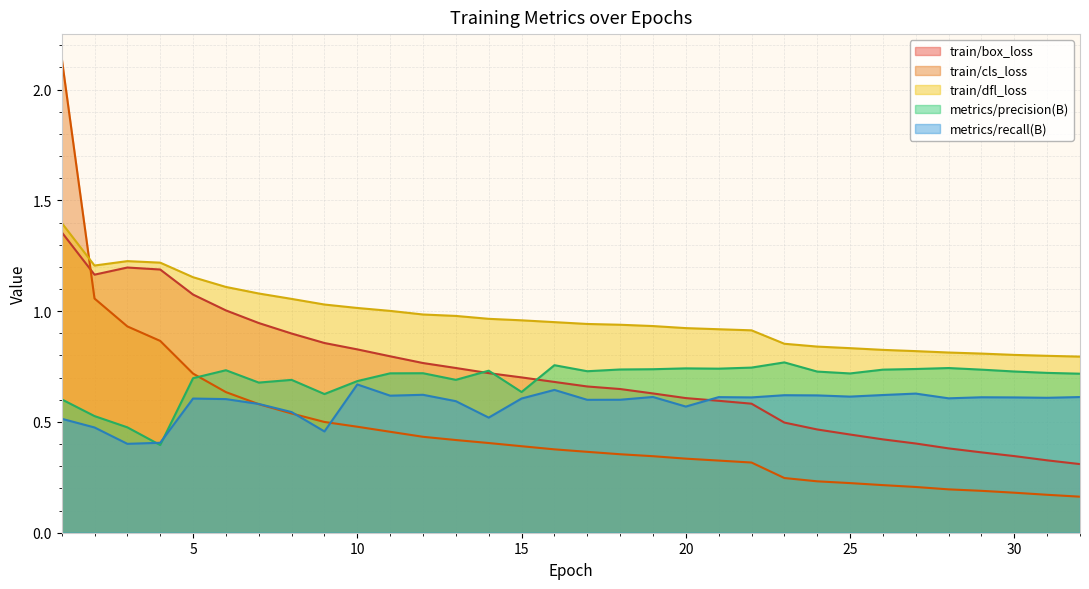

Is it true that train/dfl_loss equals 0.5 at 28?

False